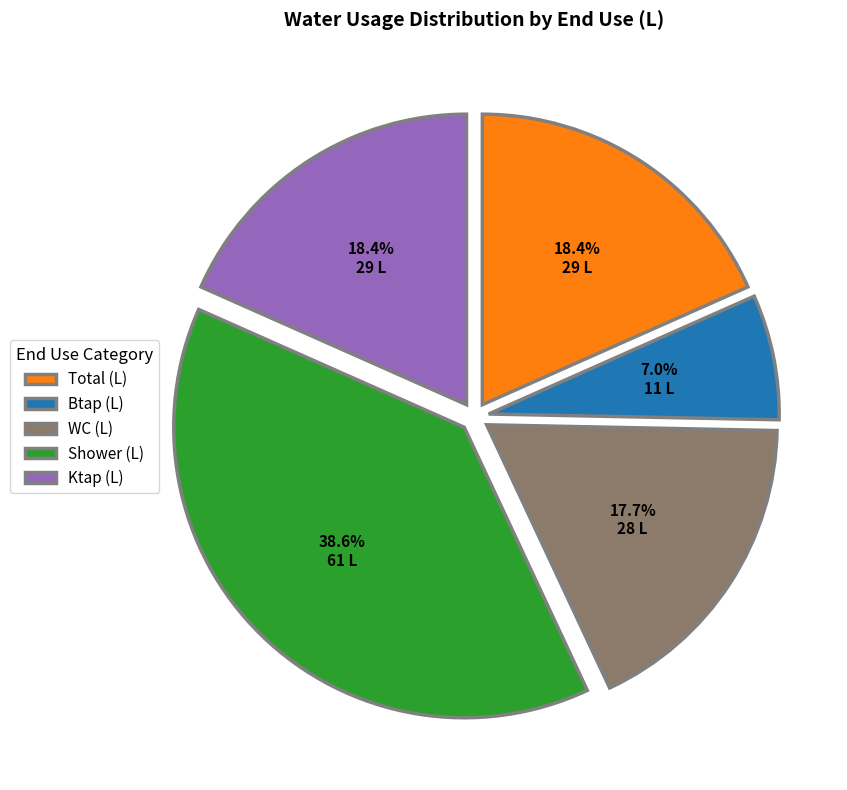

Do Btap (L) and Total (L) together represent more than half of the pie?

No